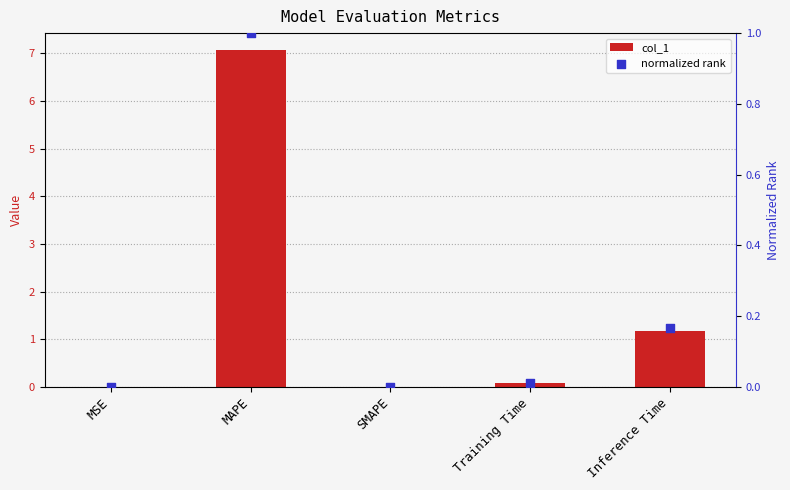

Is the value of normalized rank at Training Time greater than the value of col_1 at Training Time?

No